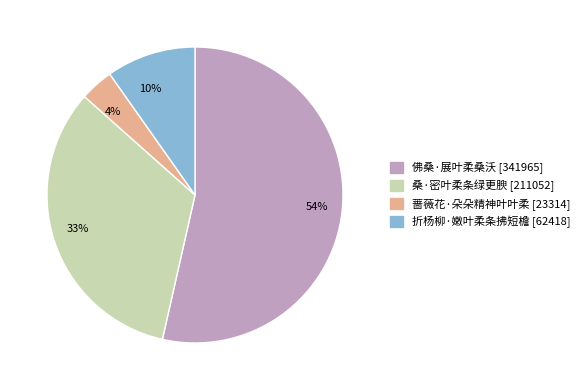

Approximately how many times larger is the value at 蔷薇花·朵朵精神叶叶柔 compared to 桑·密叶柔条绿更腴?

0.1